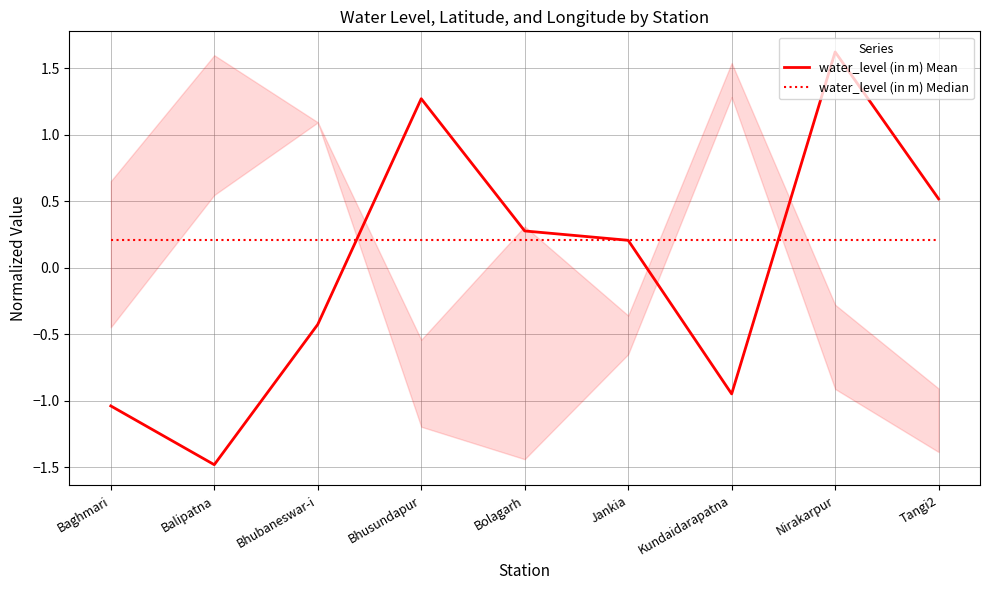

Which has a higher value, Bolagarh or Bhubaneswar-i?

Bolagarh